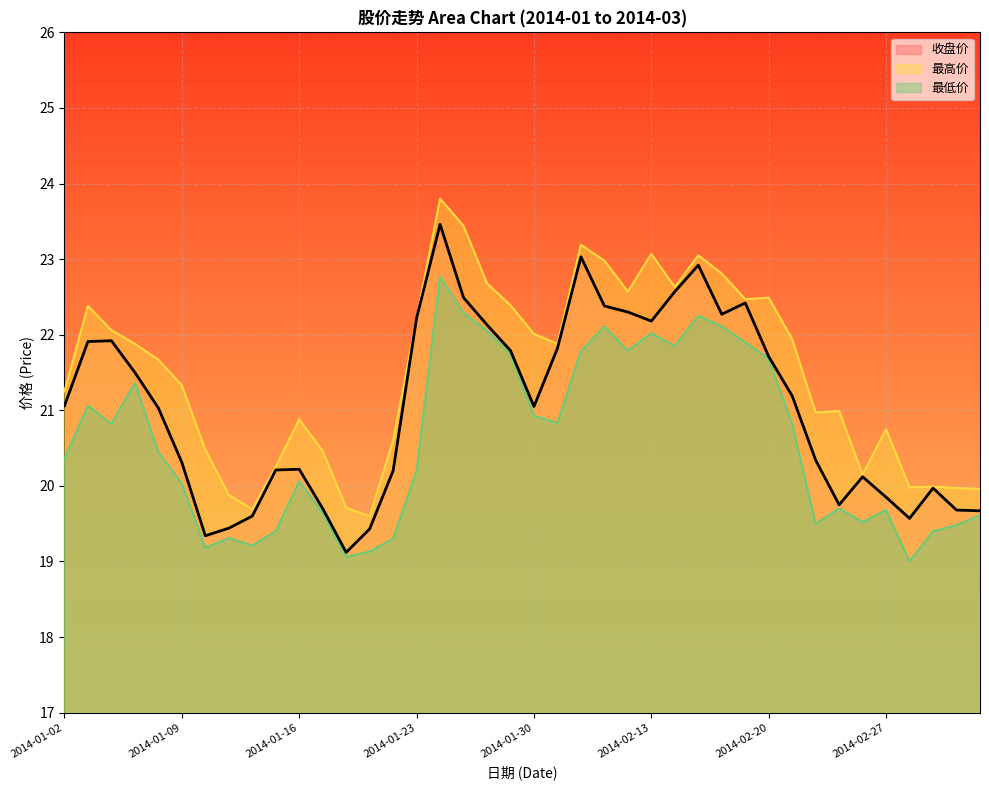

True or false: 最低价 has a value of 19.5 at 2014-03-04.

True